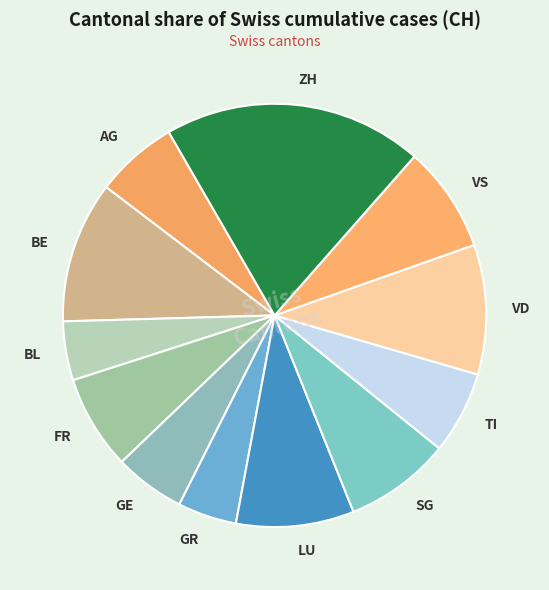

How many slices are in this pie chart?

12